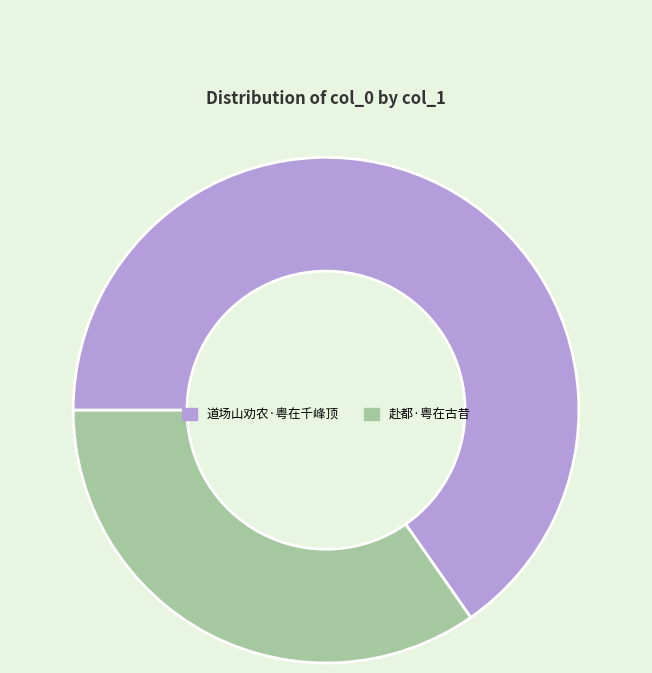

Count the number of slices in the pie.

2